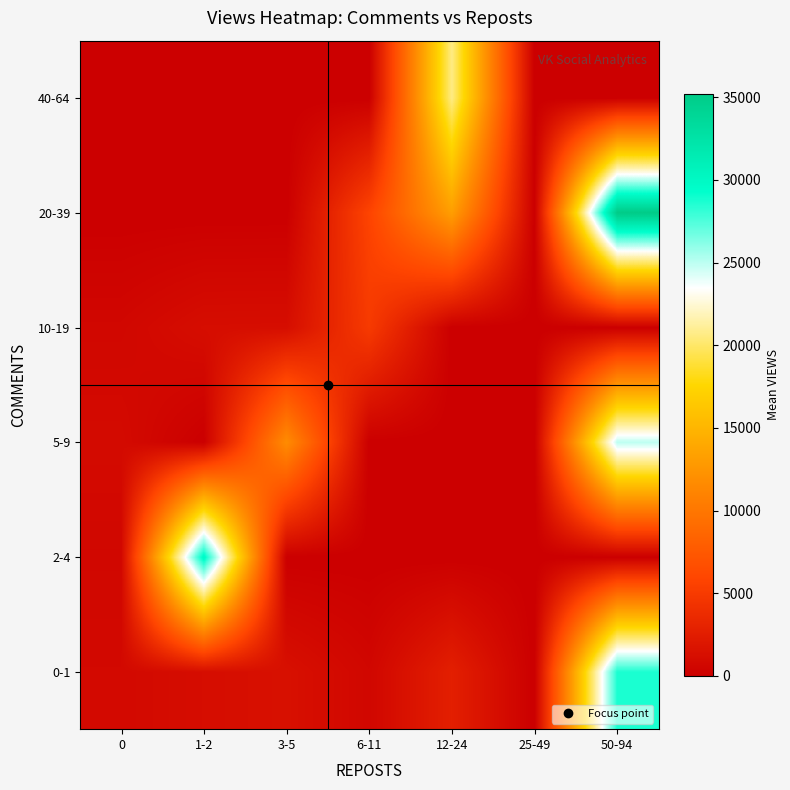

Reading left to right, what are all the values shown in this chart?

0-1: 0=832.5	1-2=1174.5	3-5=1417.8	6-11=632.0	12-24=2690.0	25-49=0.0	50-94=28702.0
2-4: 0=668.0	1-2=29974.0	3-5=0.0	6-11=0.0	12-24=0.0	25-49=0.0	50-94=0.0
5-9: 0=949.0	1-2=0.0	3-5=11764.5	6-11=0.0	12-24=0.0	25-49=0.0	50-94=25006.0
10-19: 0=650.0	1-2=1194.0	3-5=1219.0	6-11=4986.0	12-24=0.0	25-49=0.0	50-94=0.0
20-39: 0=0.0	1-2=0.0	3-5=0.0	6-11=5767.0	12-24=13203.0	25-49=0.0	50-94=35202.0
40-64: 0=0.0	1-2=0.0	3-5=0.0	6-11=0.0	12-24=20634.0	25-49=0.0	50-94=0.0